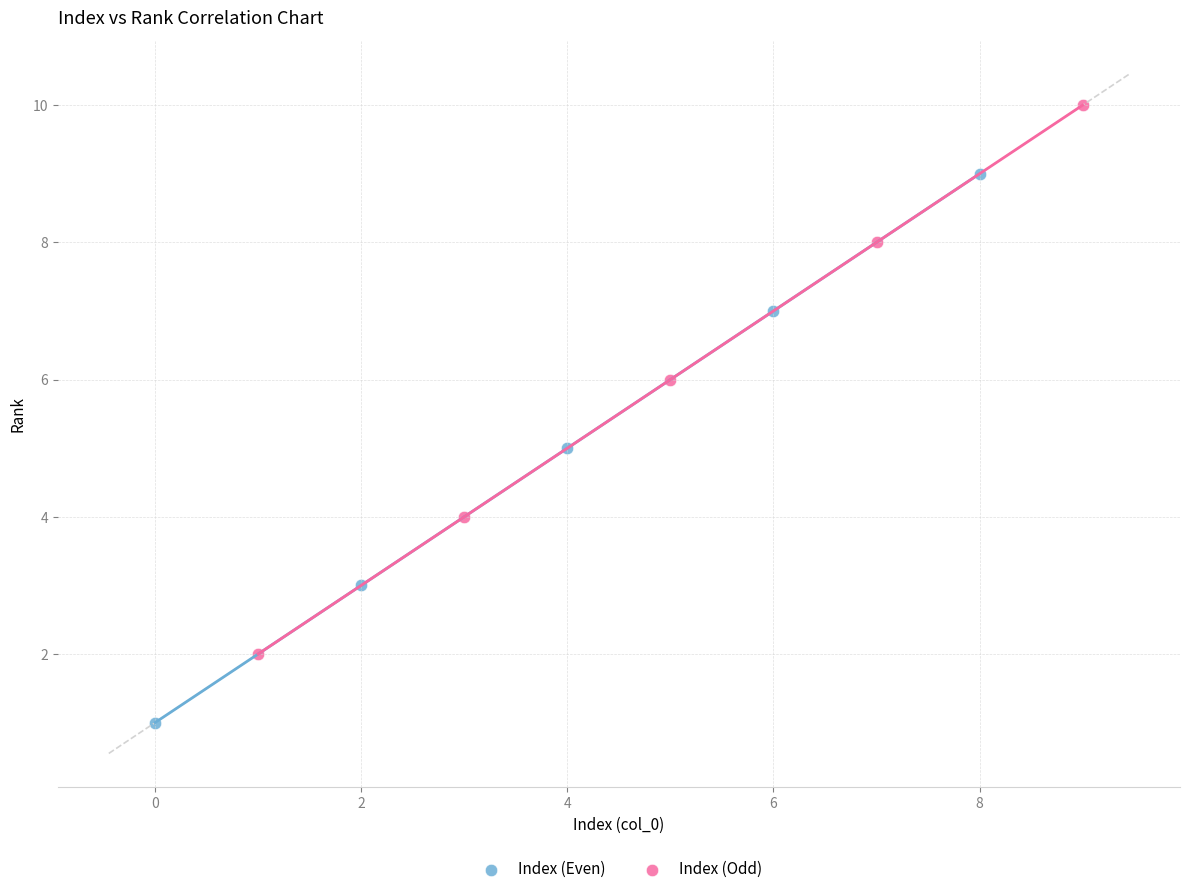

Which series contains the highest Y value?

Index (Odd)